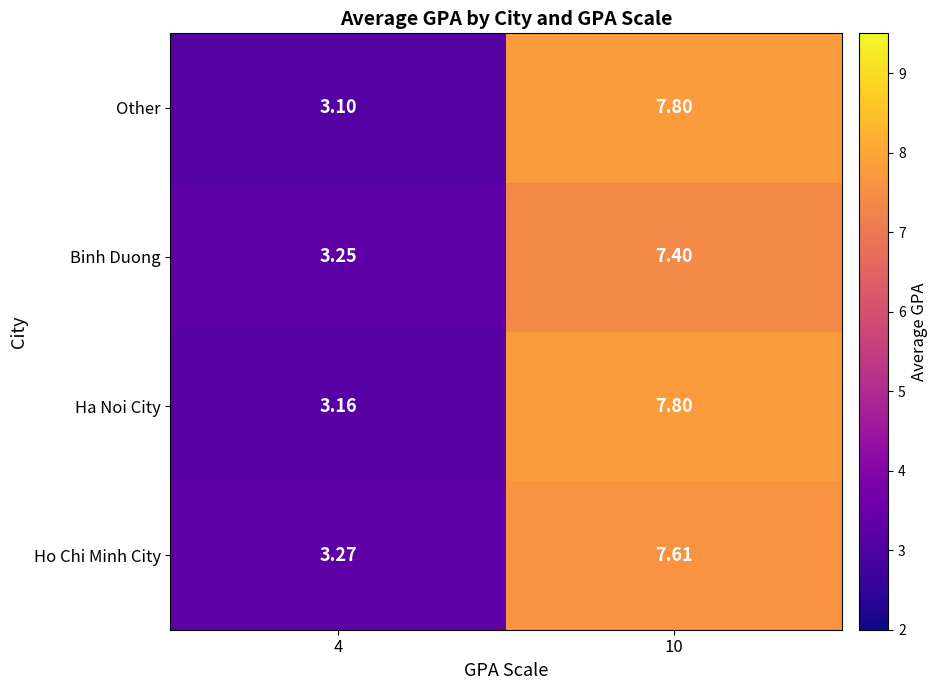

What is the maximum value for Binh Duong?

7.4